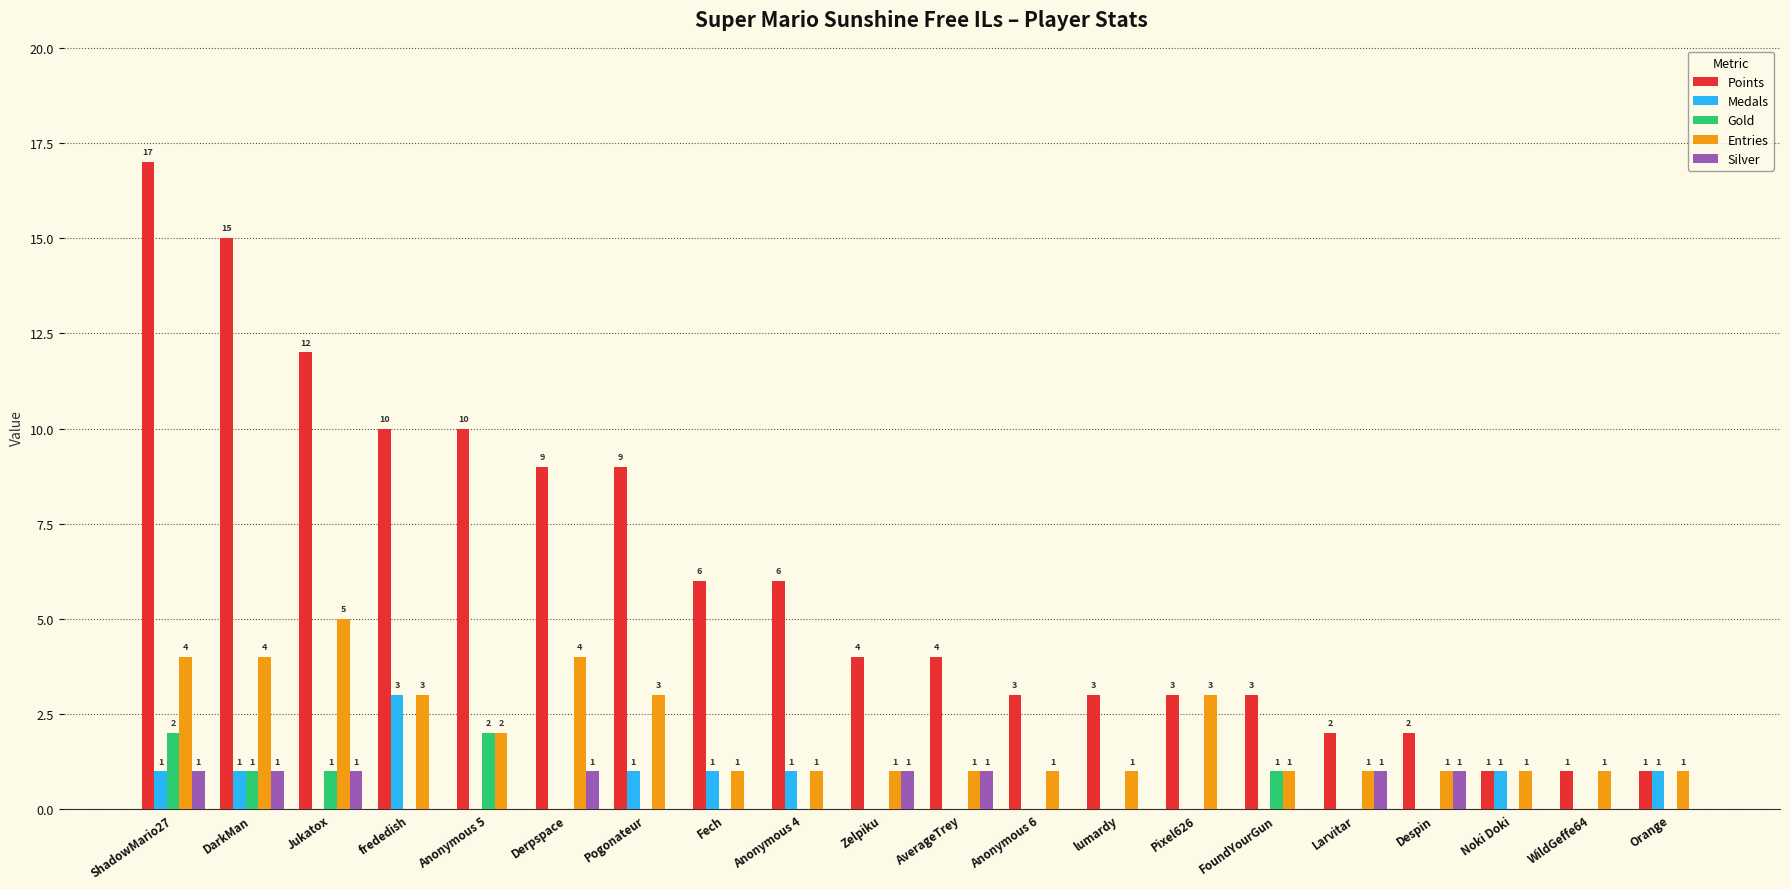

What is the sum of all Gold values?

7